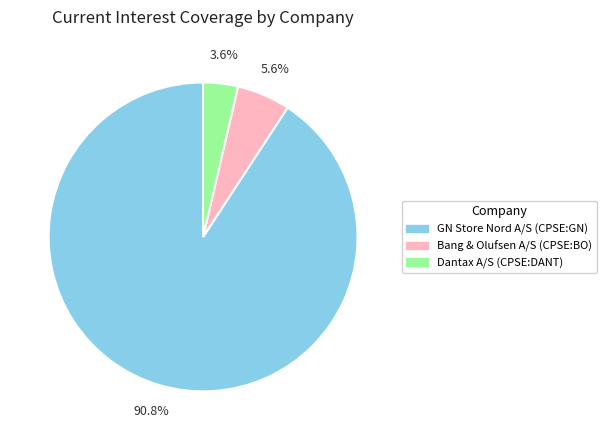

Between Dantax A/S (CPSE:DANT) and Bang & Olufsen A/S (CPSE:BO), which is larger?

Bang & Olufsen A/S (CPSE:BO)